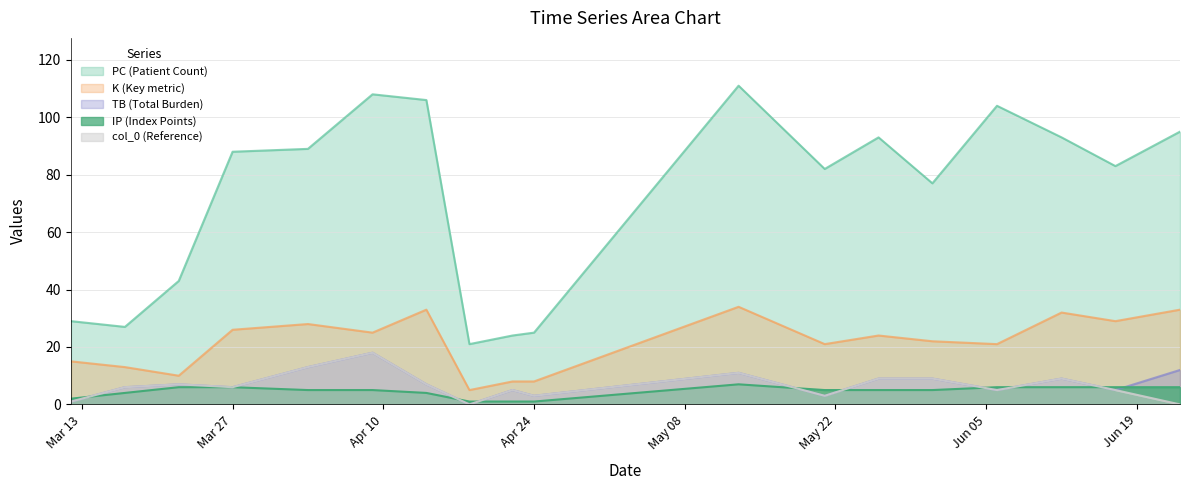

Which series has the widest spread of values?

PC (Patient Count)